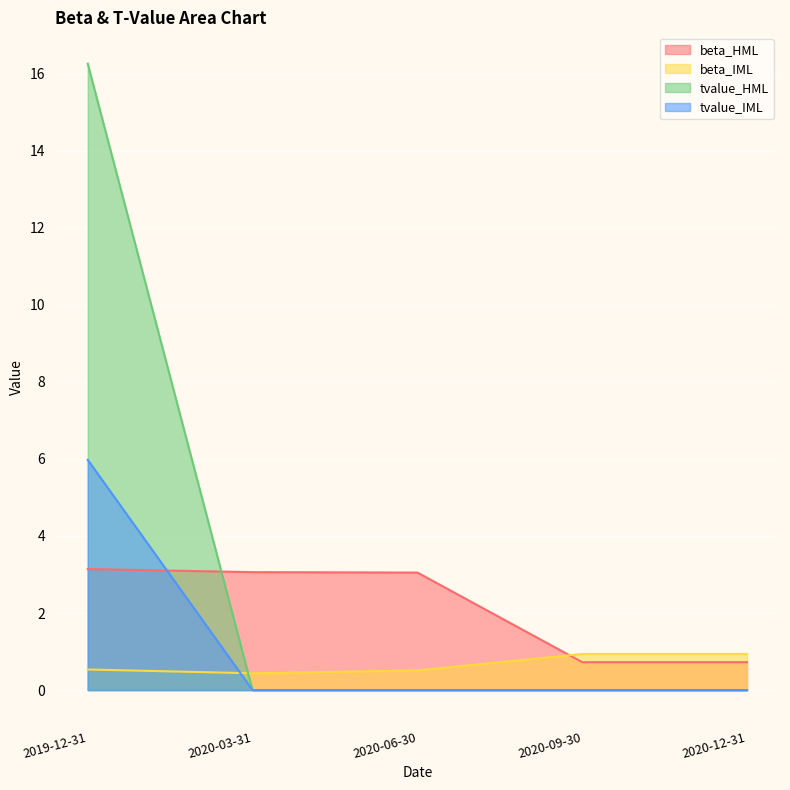

What is the approximate value of beta_HML at 2020-12-31?

0.7